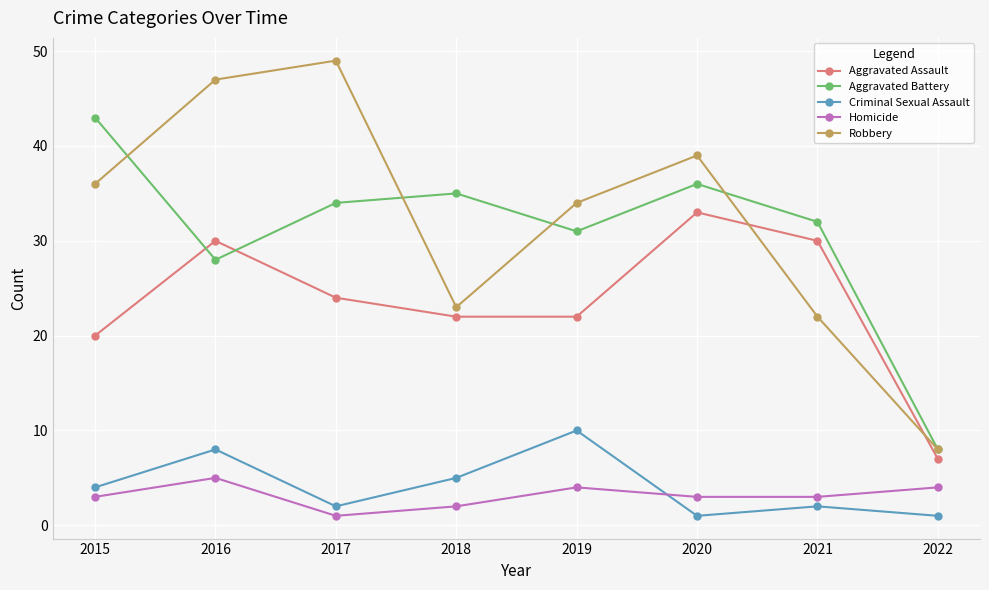

Where is the first local maximum for Criminal Sexual Assault?

2016